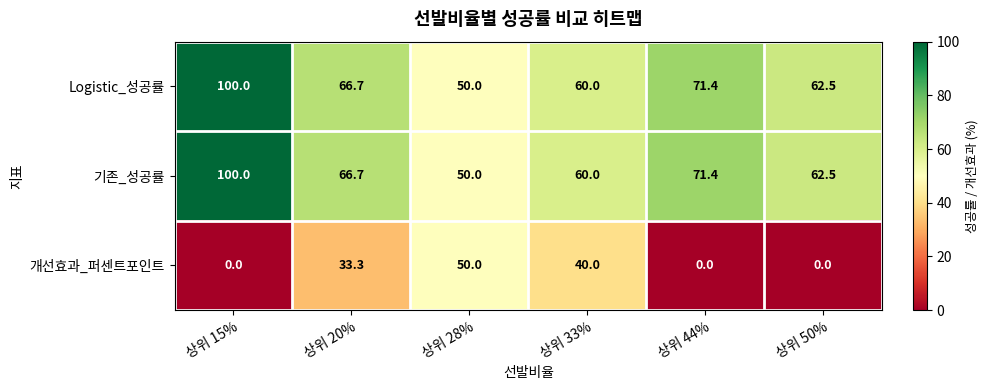

What is the average value of the Logistic_성공률 series?

68.4